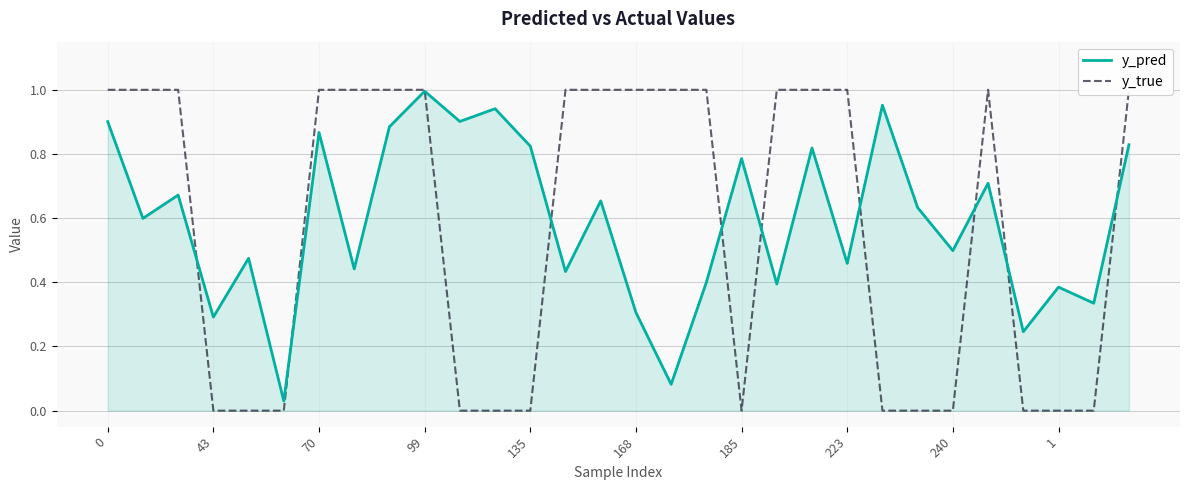

Which series has the widest spread of values?

y_true